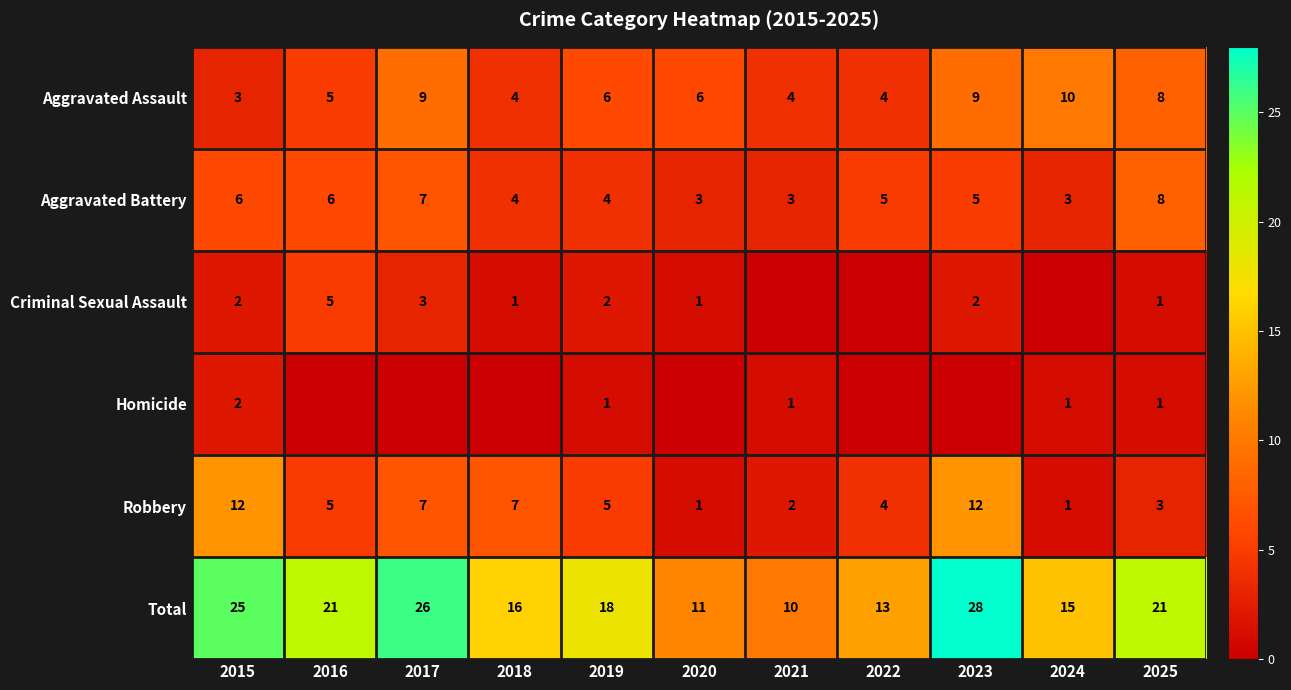

What is the spread (max minus min) of values at 2025?

20